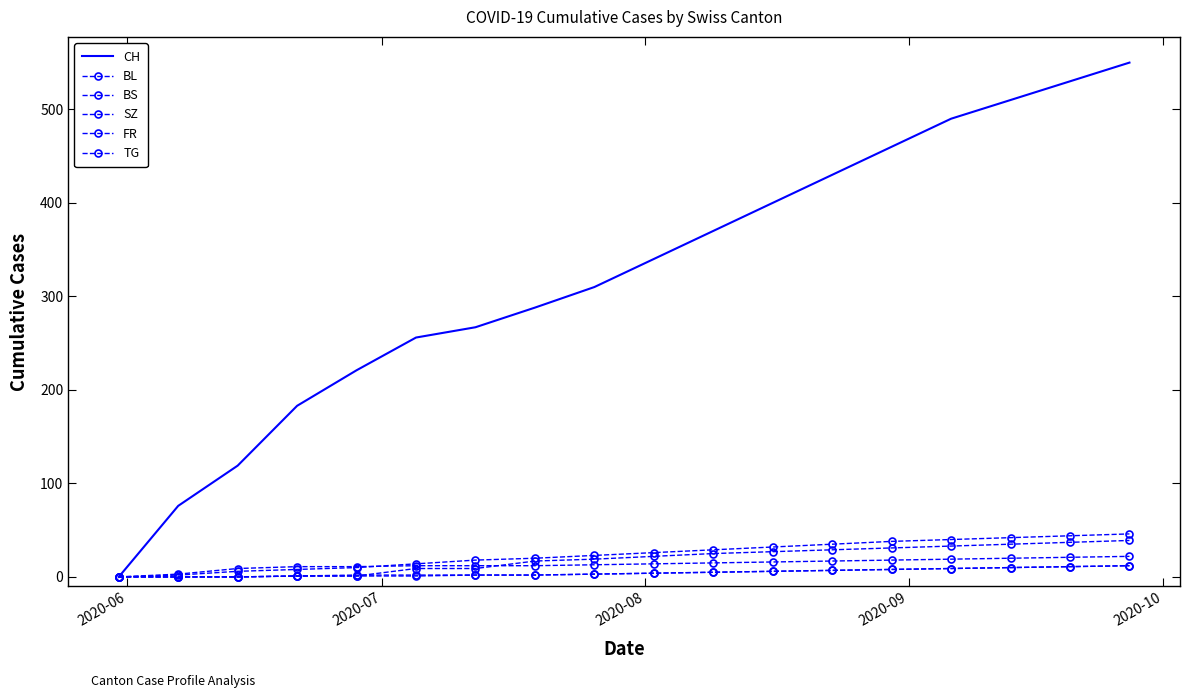

True or false: CH and BS cross at least once.

False